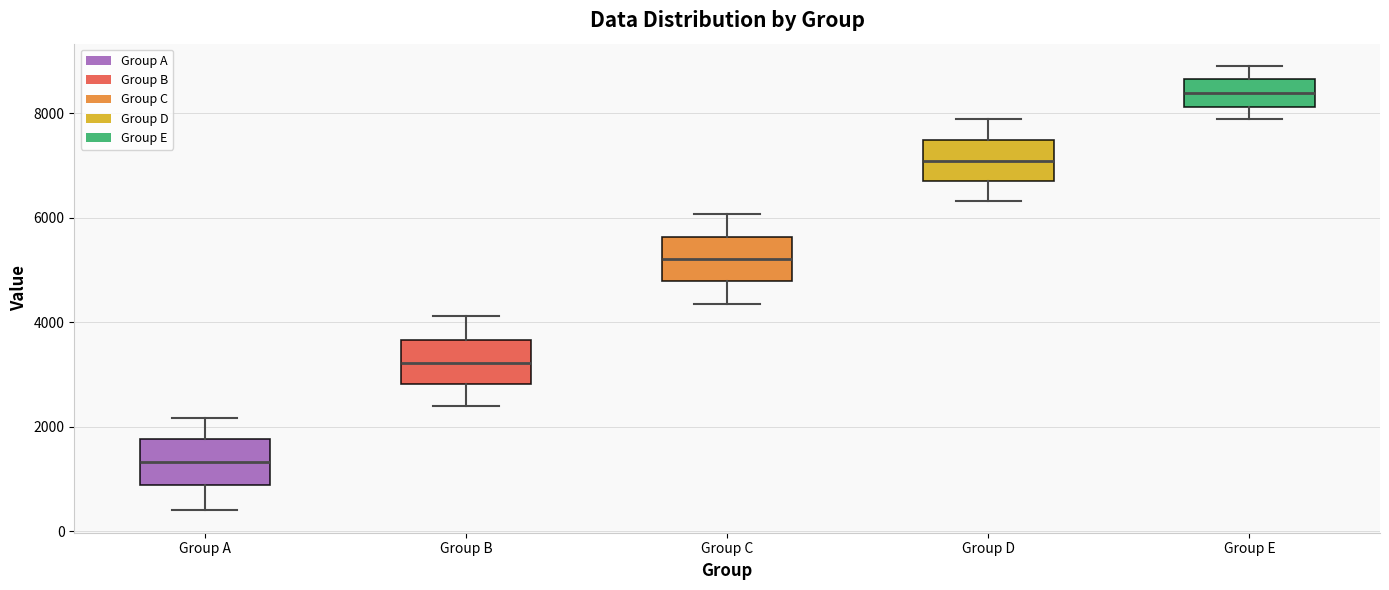

Reading left to right, transcribe this box plot: for each box, give where its median line is, the range the box spans, and where its two whiskers end, as read against the y-axis. The values are not printed on the chart, so give them approximately, as read against the axis.

Group A: median 1400, box 800 to 1800, whiskers 400 to 2200
Group B: median 3200, box 2800 to 3600, whiskers 2400 to 4200
Group C: median 5200, box 4800 to 5600, whiskers 4400 to 6000
Group D: median 7000, box 6800 to 7400, whiskers 6400 to 7800
Group E: median 8400, box 8200 to 8600, whiskers 7800 to 9000